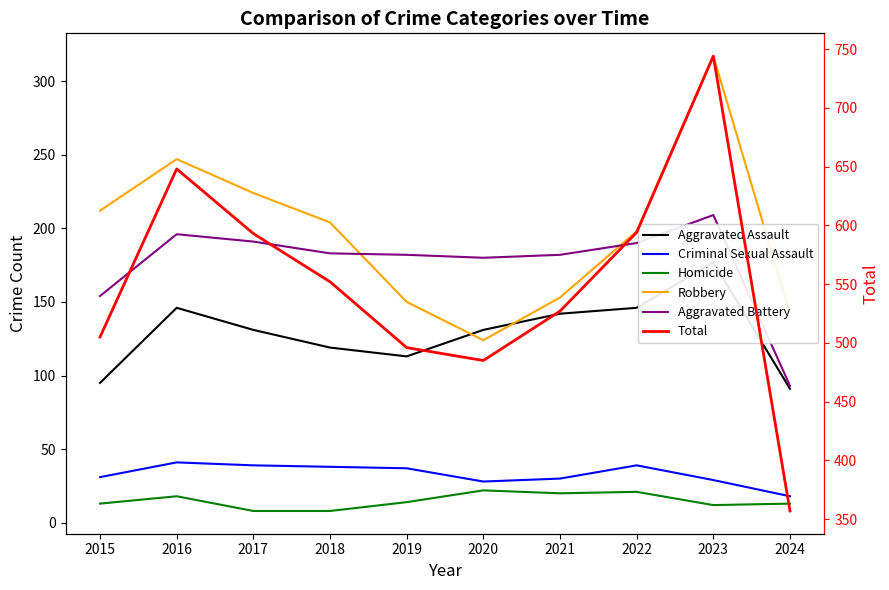

What is the total value across all series at 2024?

714